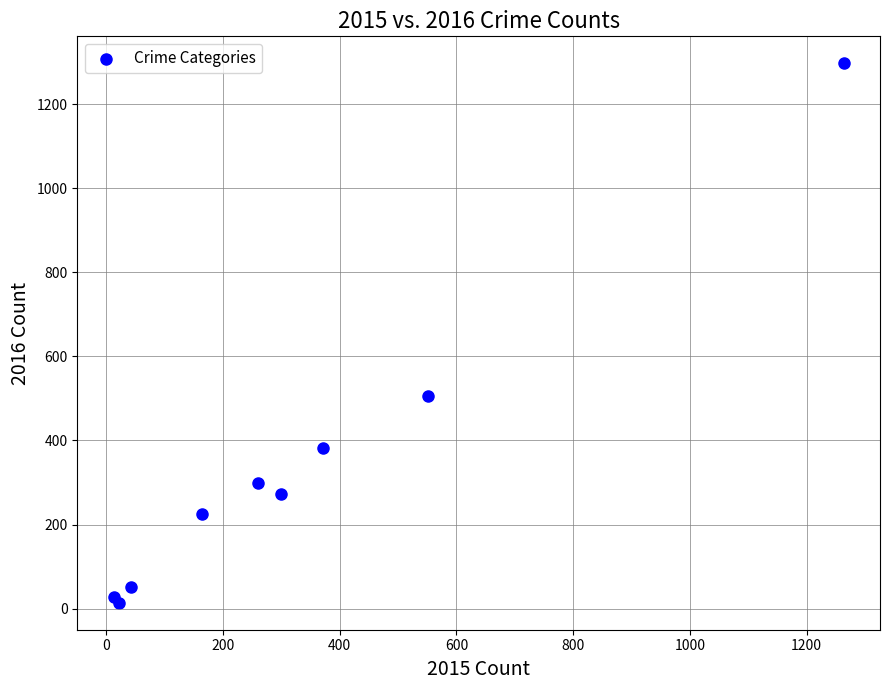

What Y value in the scatter plot is closest to 655?

505